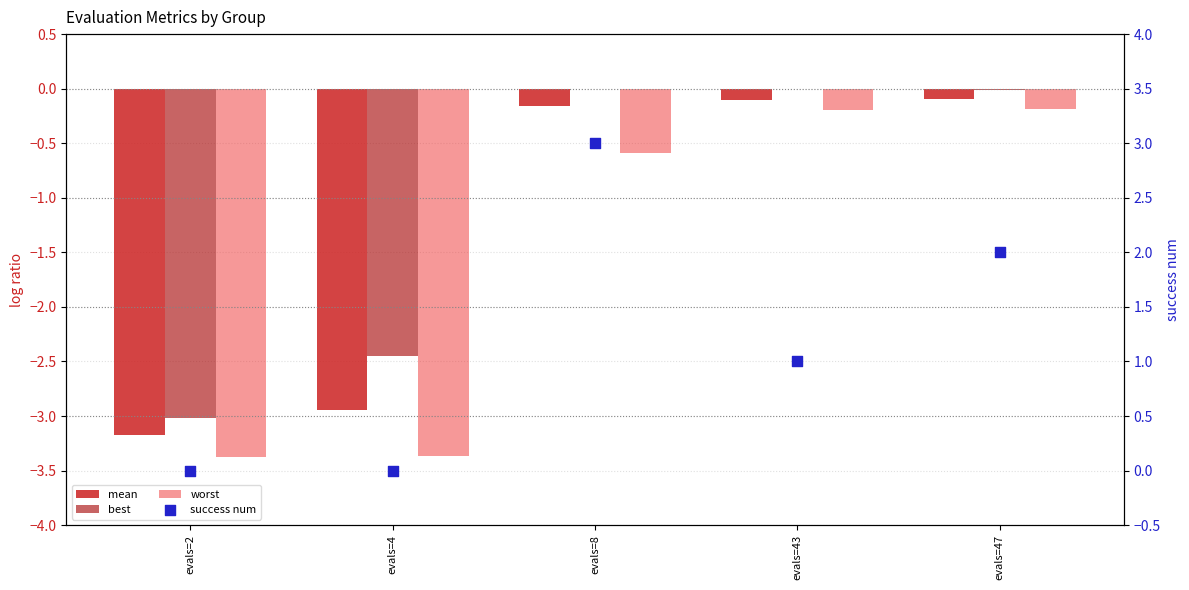

Is the value of worst at evals=47 greater than the value of success num at evals=8?

No